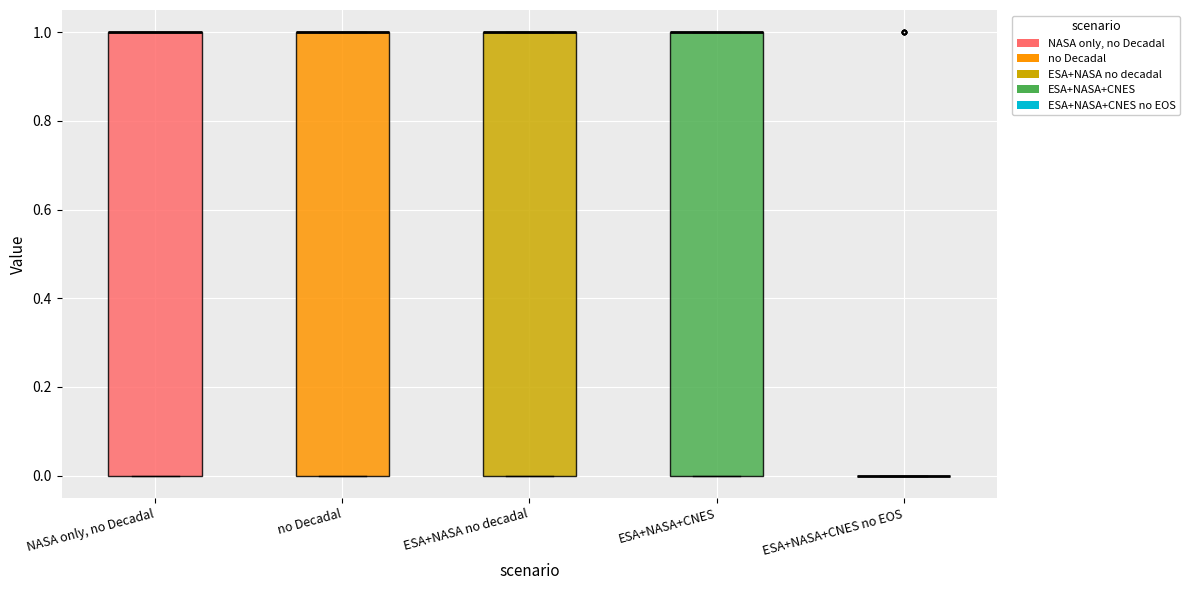

Reading left to right, transcribe this box plot: for each box, give where its median line is, the range the box spans, and where its two whiskers end, as read against the y-axis. The values are not printed on the chart, so give them approximately, as read against the axis.

NASA only, no Decadal: median 1 (drawn on the box's upper edge), box 0 to 1, whiskers 0 to 1
no Decadal: median 1 (drawn on the box's upper edge), box 0 to 1, whiskers 0 to 1
ESA+NASA no decadal: median 1 (drawn on the box's upper edge), box 0 to 1, whiskers 0 to 1
ESA+NASA+CNES: median 1 (drawn on the box's upper edge), box 0 to 1, whiskers 0 to 1
ESA+NASA+CNES no EOS: box collapsed to a line at 0, whiskers 0 to 0